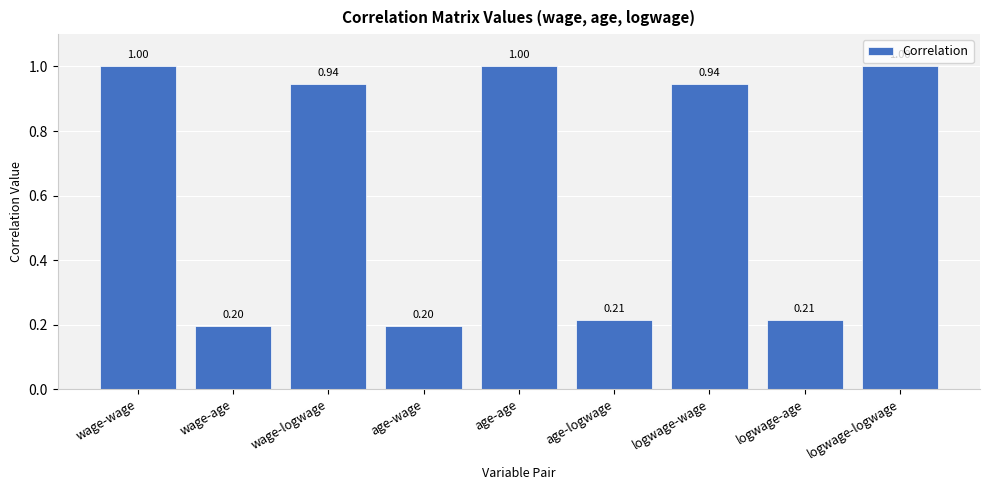

What is the sum of all values?

5.7